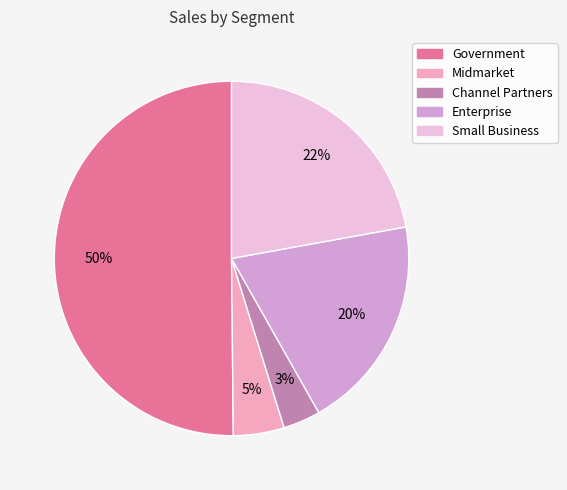

Which slice represents more than half of the pie?

Government